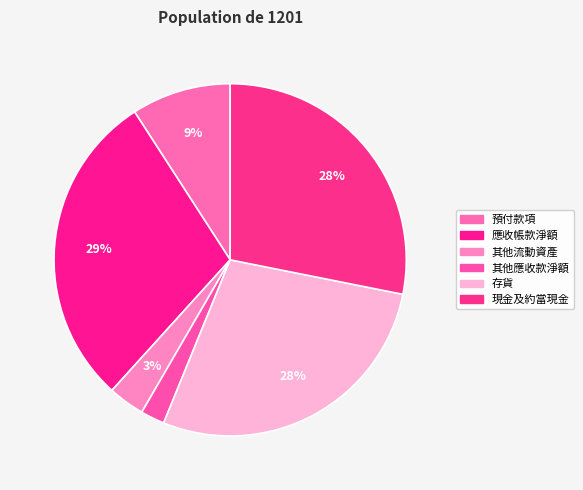

To the nearest percent, what is the difference between the 其他應收款淨額 and 預付款項 slice percentages?

7%